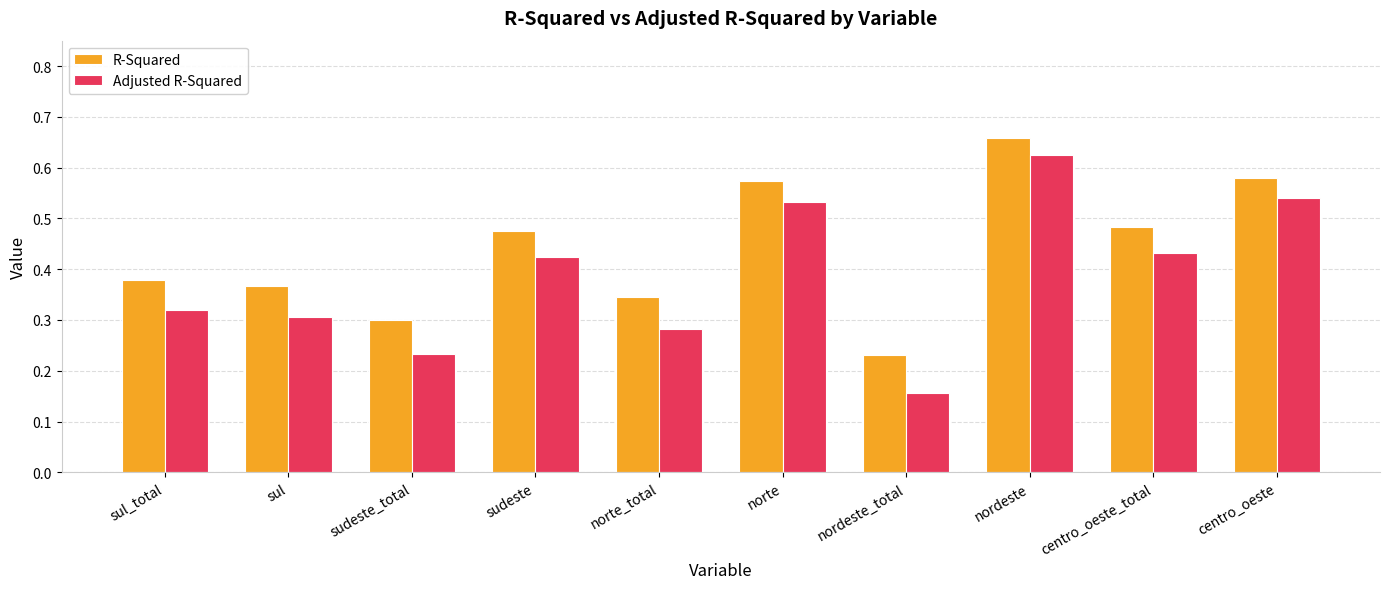

True or false: R-Squared has a value of 0.9 at centro_oeste.

False